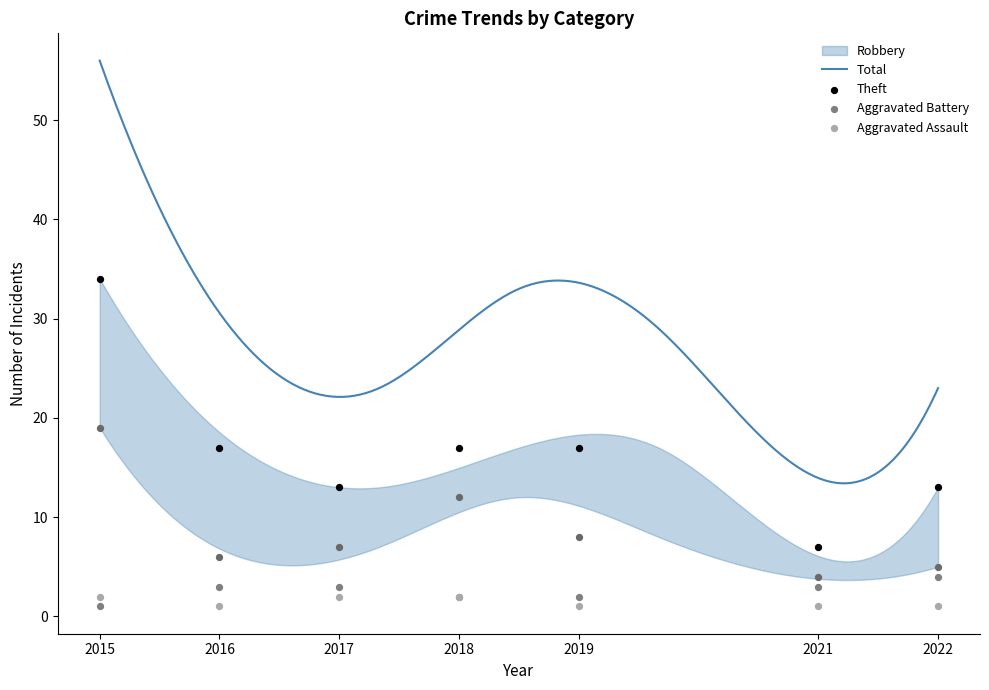

Is the value of Robbery at 2017 greater than the value of Aggravated Assault at 2015?

Yes